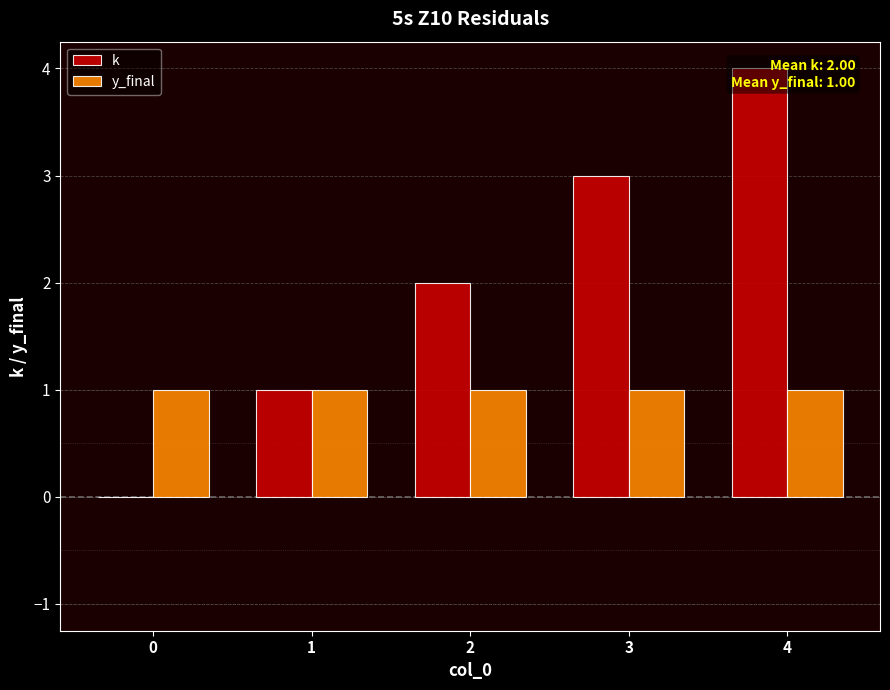

How many values in the k series exceed 2?

2